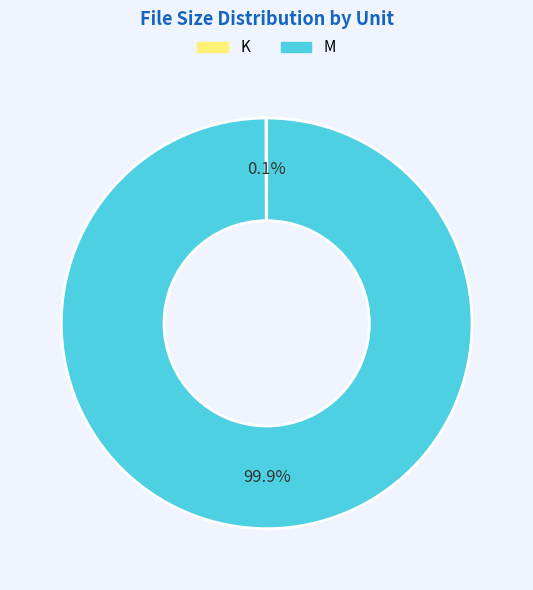

Is it true that M is 91% of the pie?

False